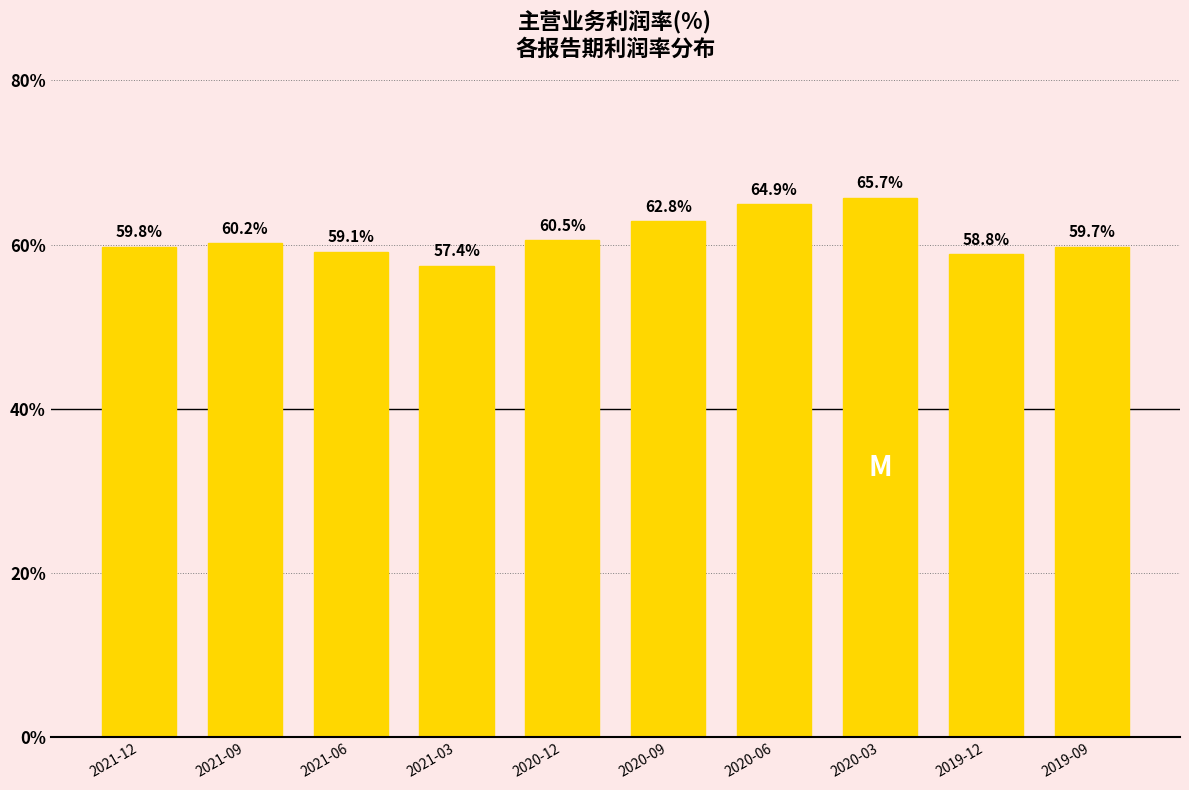

Is it true that the value at 2020-03 is 19.9?

False